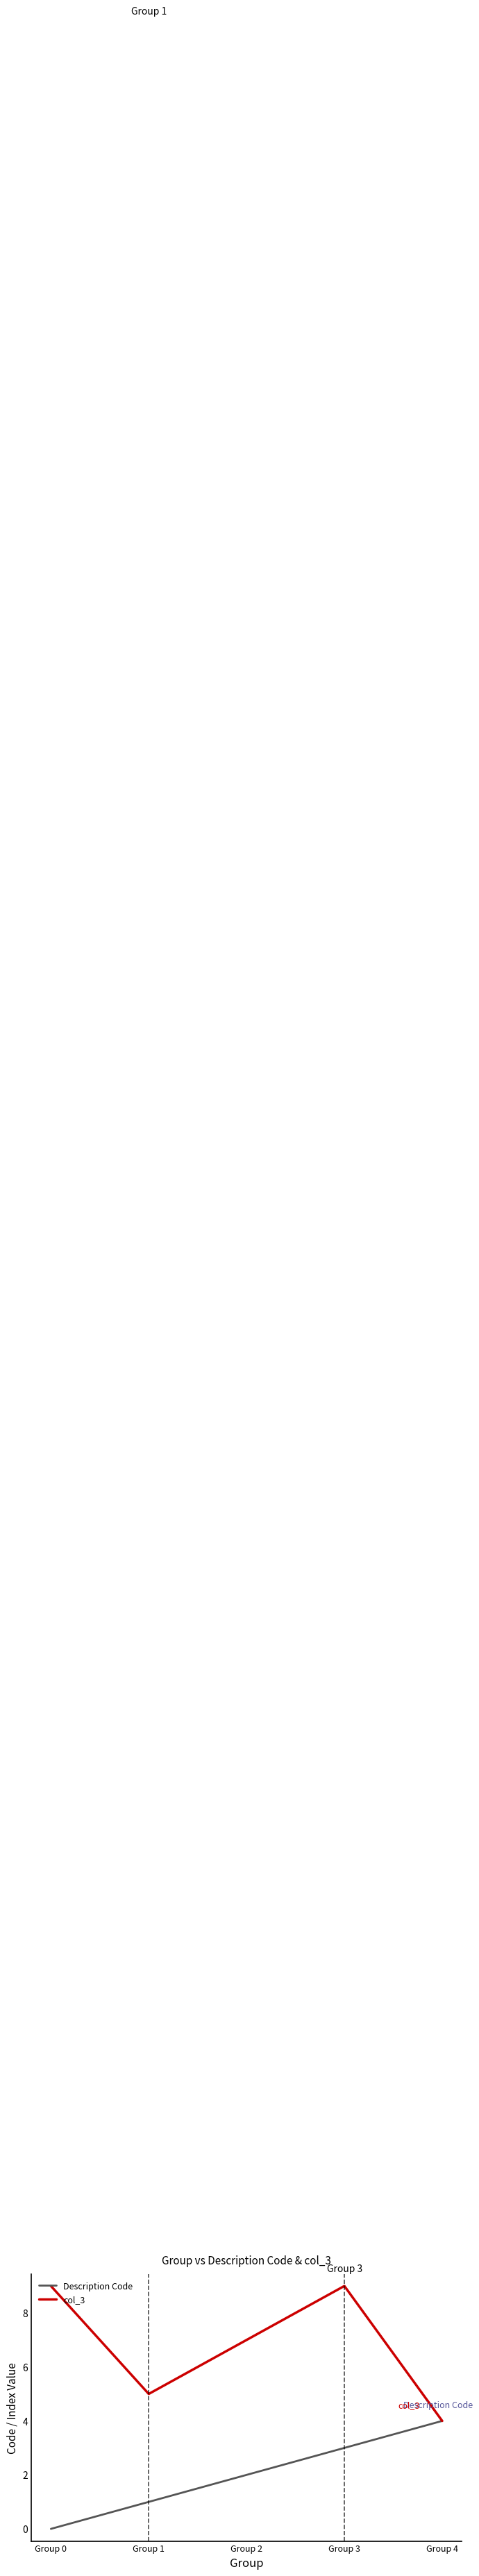

What is the maximum value for Description Code?

4